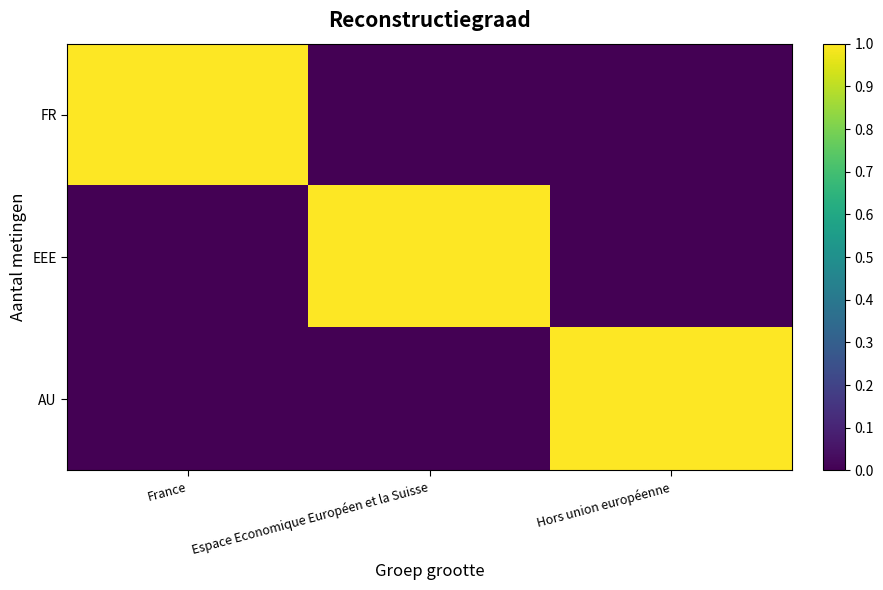

Which series changed the most between France and Espace Economique Européen et la Suisse?

FR